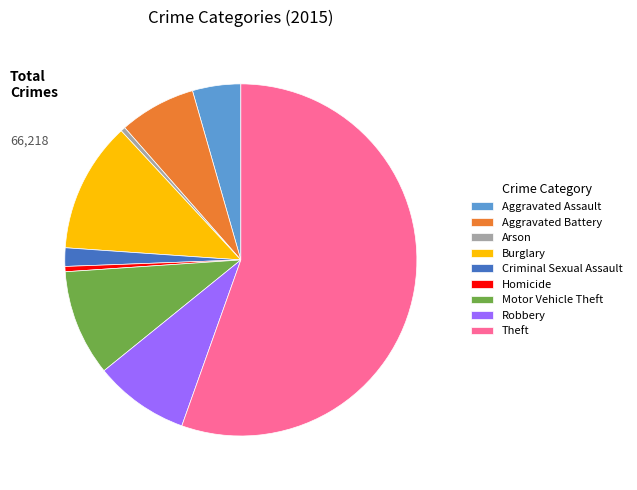

True or false: Robbery accounts for 1% of the total.

False